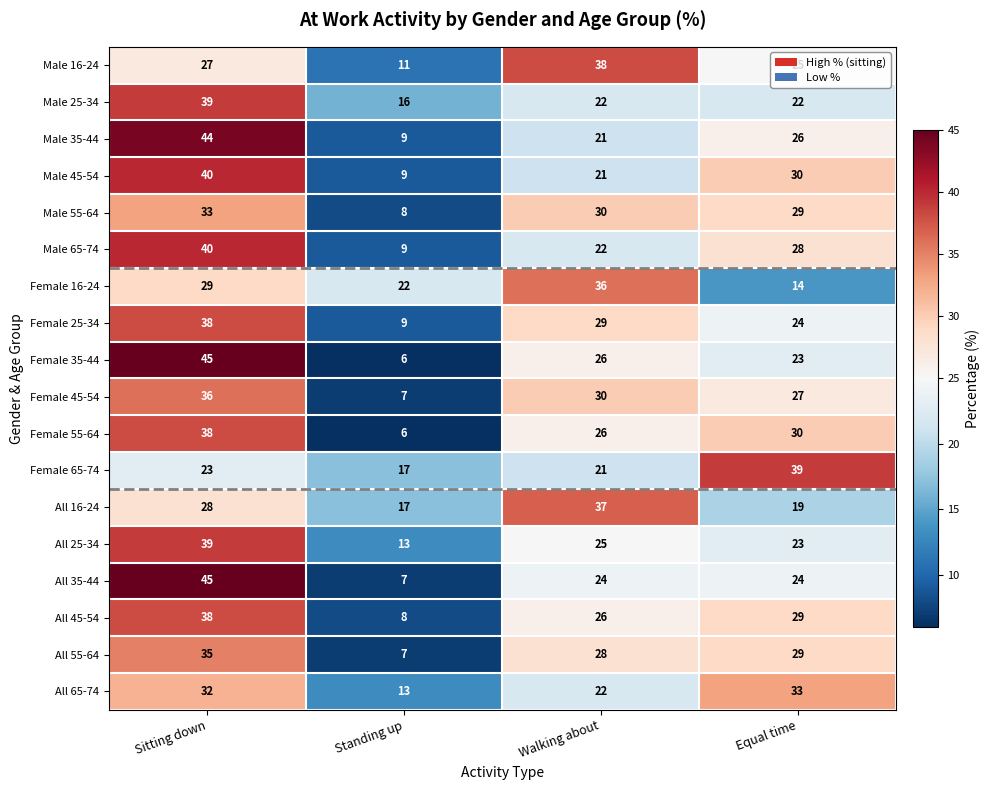

Which series has the widest spread of values?

Female 35-44